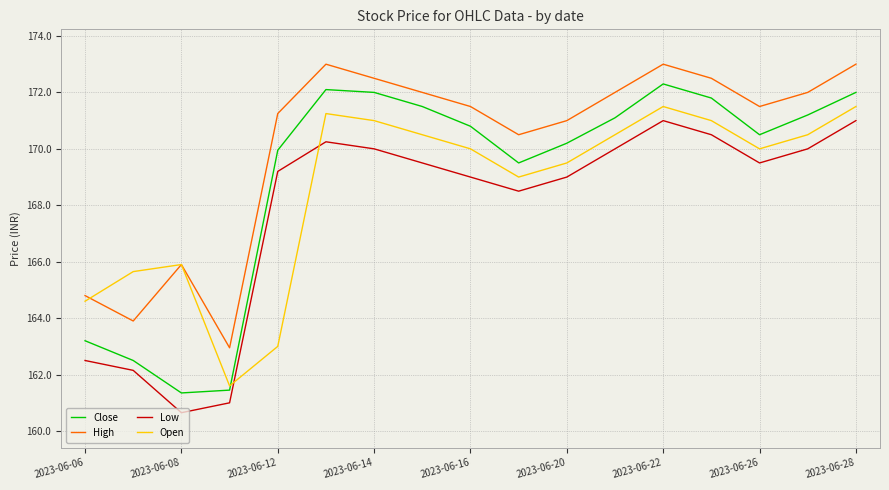

What is the sum of all Close values?

2873.5